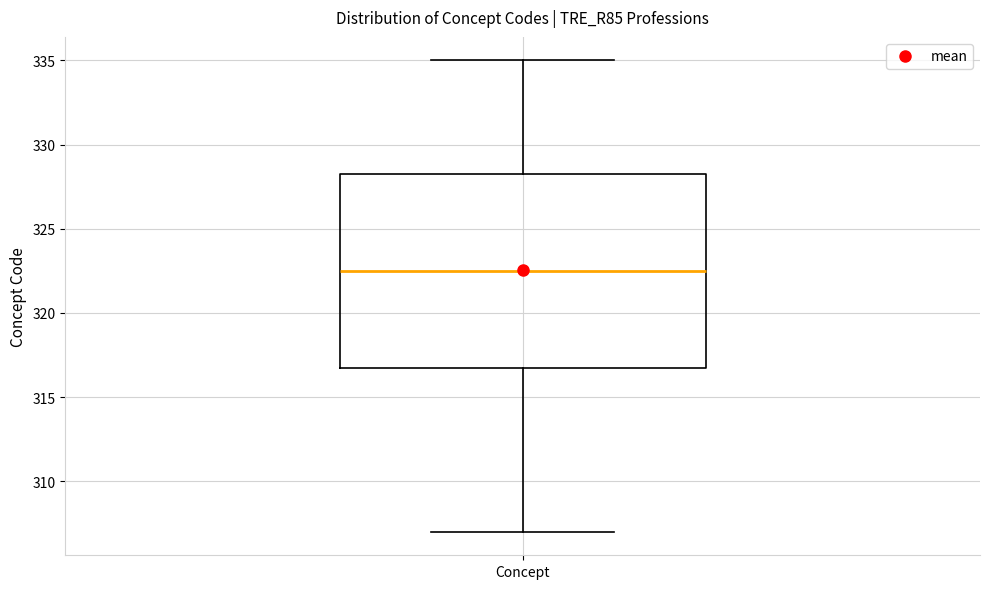

Where is the lower edge of the box for Concept on the y-axis? The values are not printed on the chart, so give them approximately, as read against the axis.

317.0